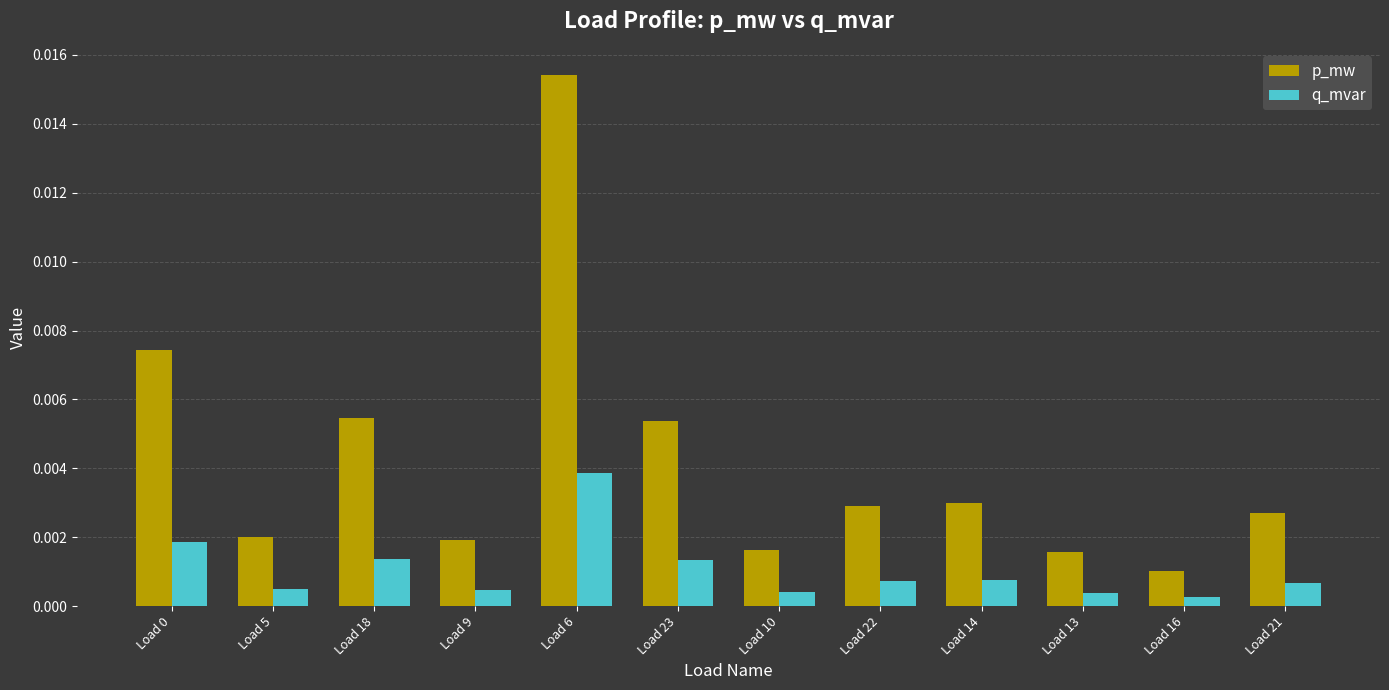

Between Load 0 and Load 22, which series saw the biggest shift?

p_mw